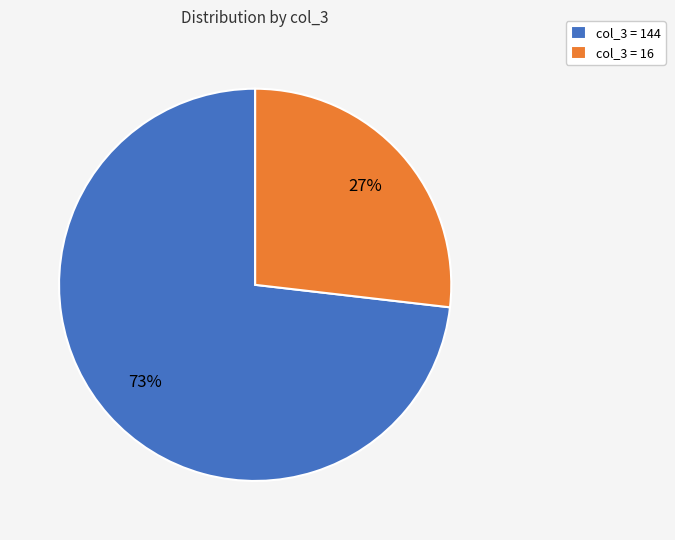

To the nearest percent, what portion does col_3 = 144 represent?

73%